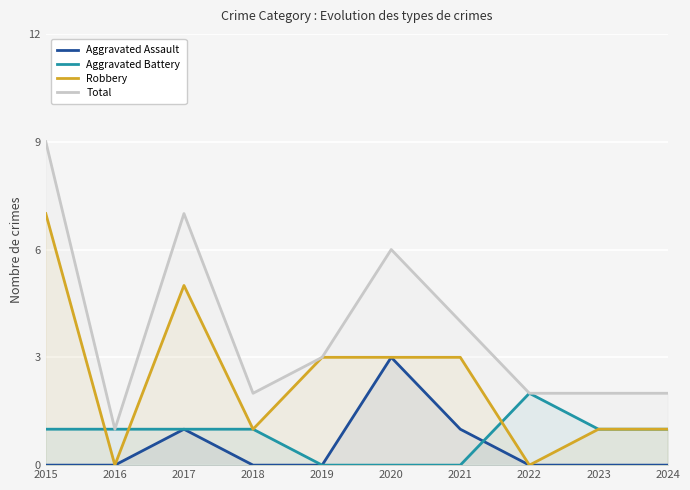

What is the difference between the highest and lowest values at 2015?

9